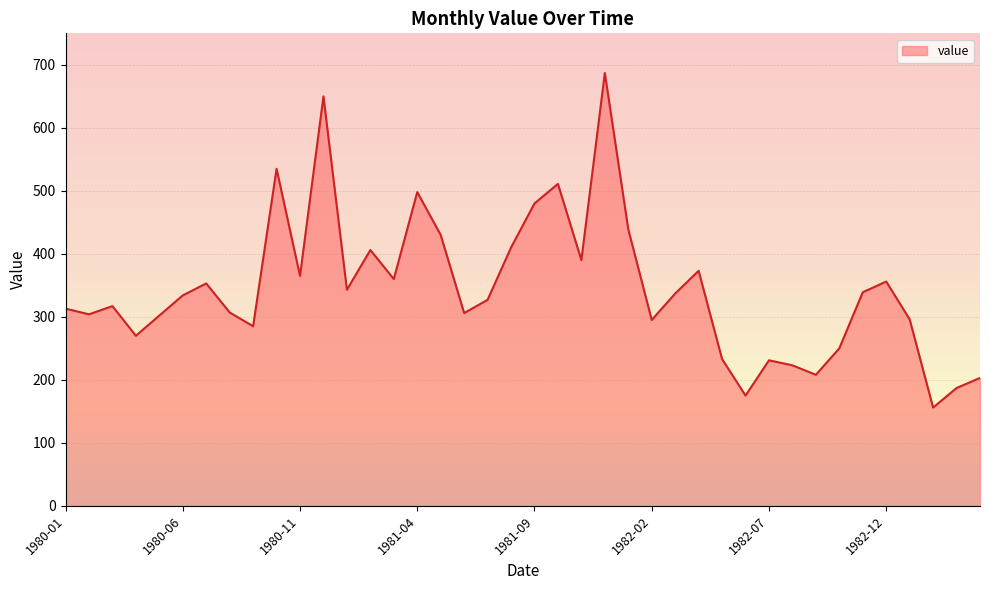

What is the change in value from 1981-08 to 1983-03?

-223